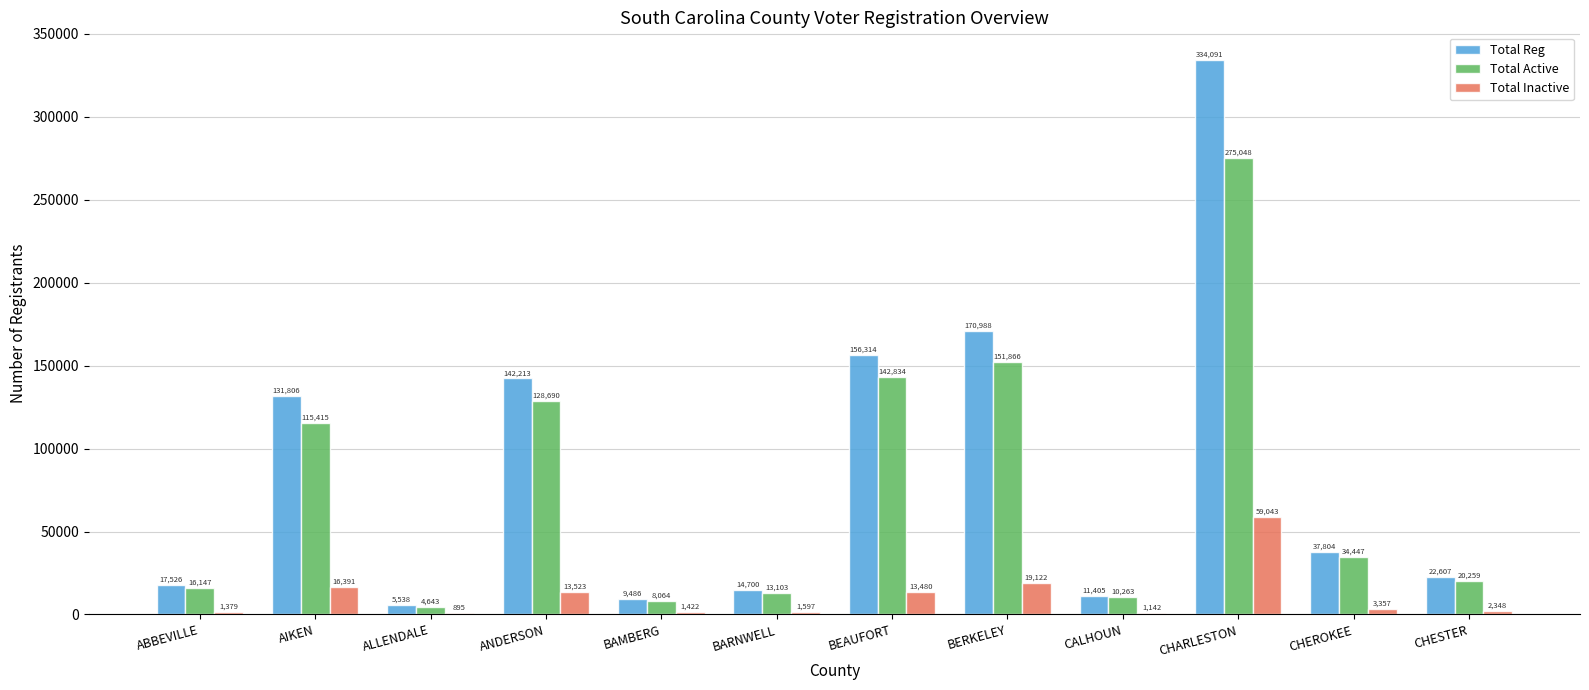

What is the highest value of the Total Active series?

275048